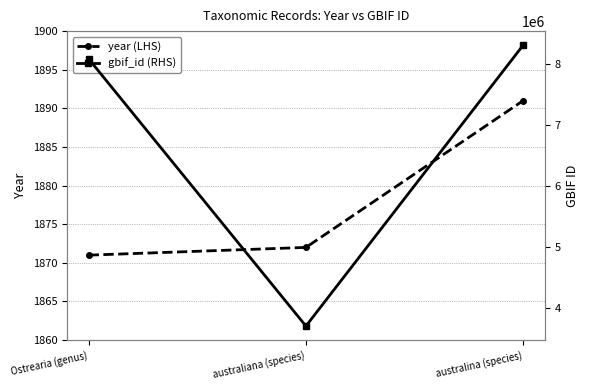

What is the maximum value shown in the chart?

8316698